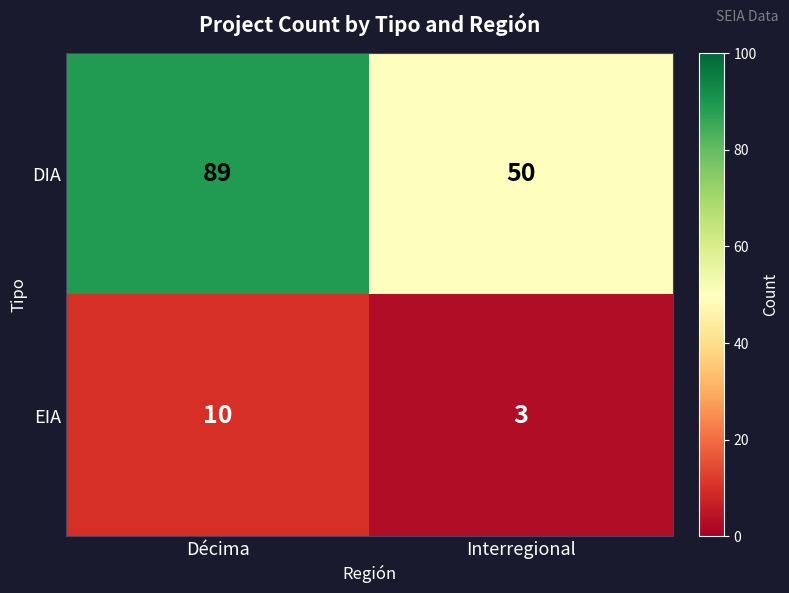

Is the value of EIA at Décima greater than the value of DIA at Interregional?

No